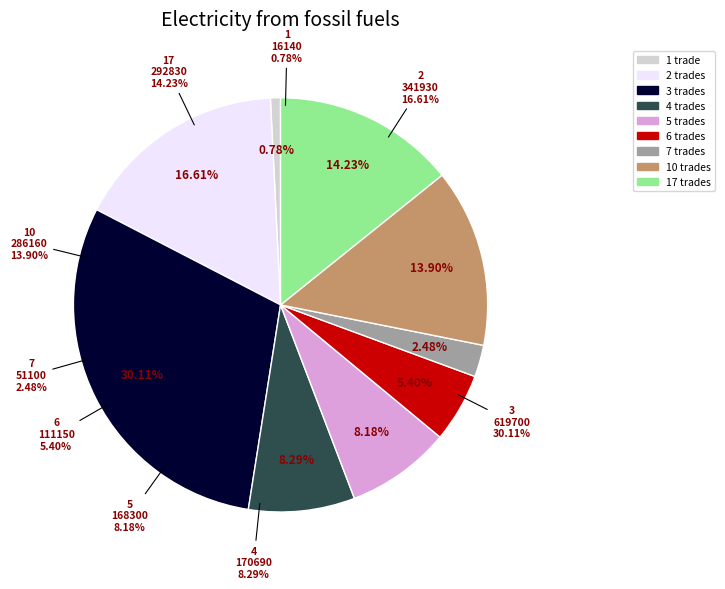

Does 17 account for over 50% of the chart?

No